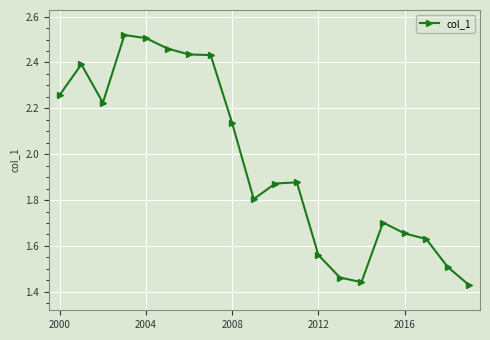

True or false: the data has more than 2 interior local peaks.

True